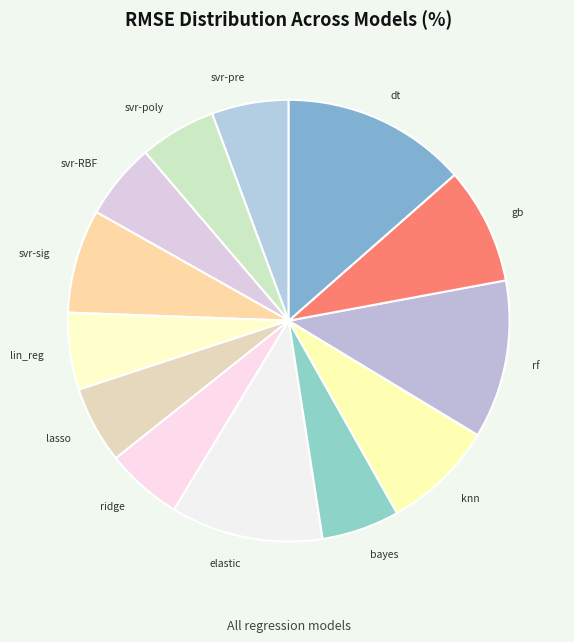

What is the ratio of the value at svr-RBF to the value at svr-pre?

1.0